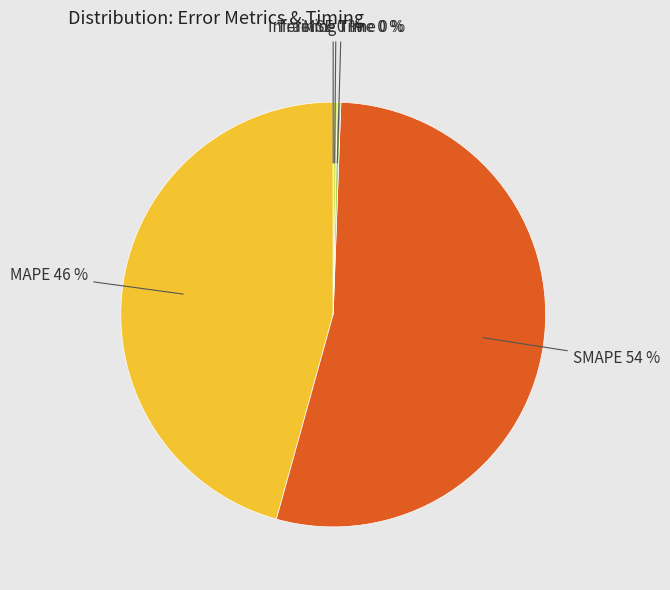

Count the number of slices in the pie.

5